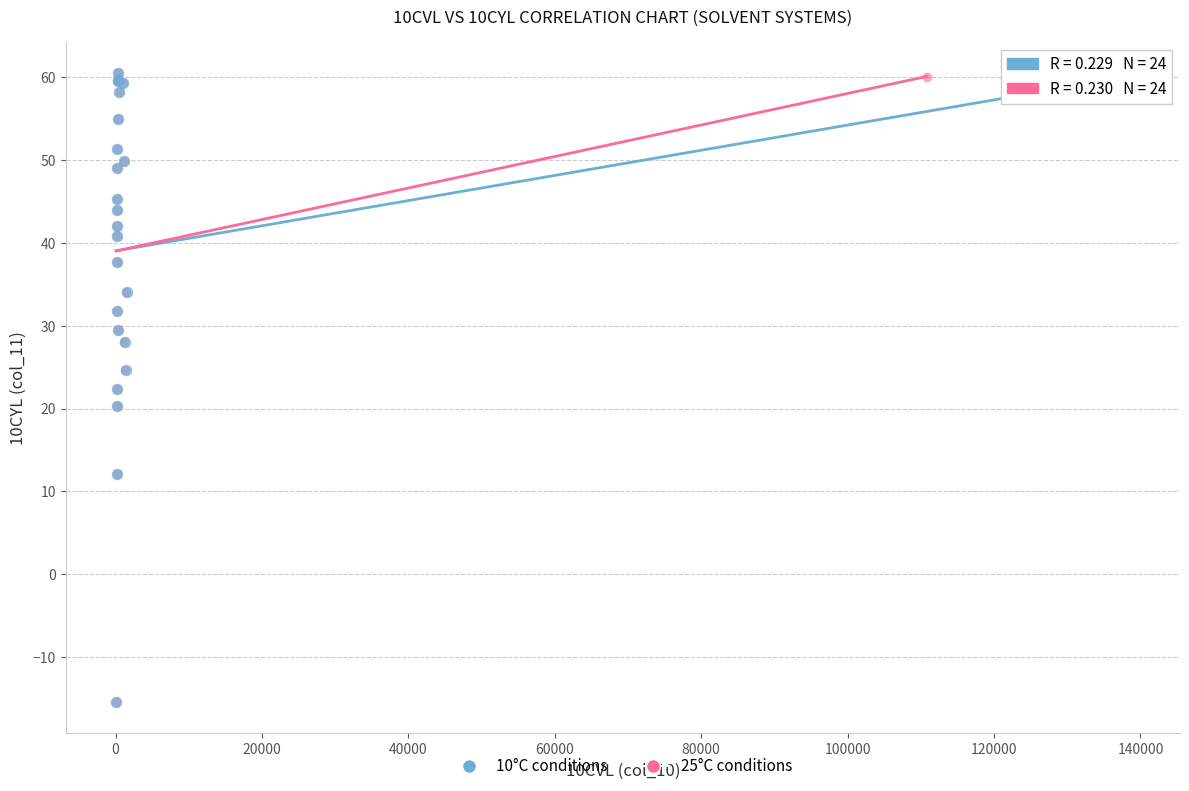

What are all the series names shown in the legend?

10°C conditions, 25°C conditions